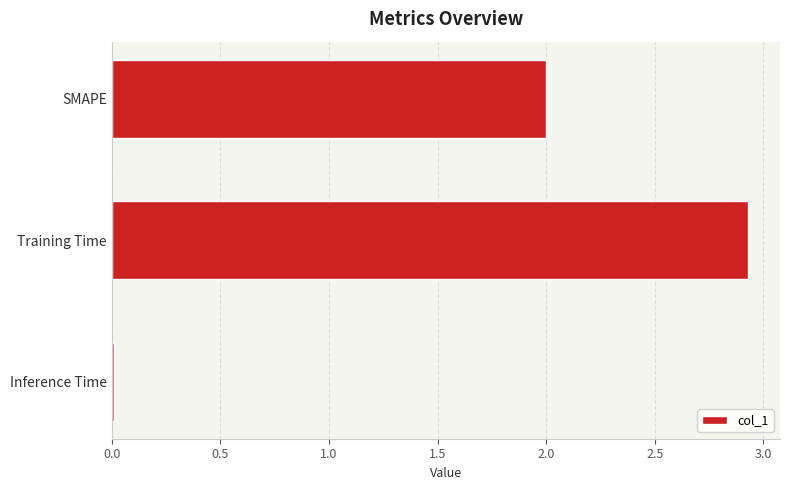

Read the value at SMAPE.

2.0